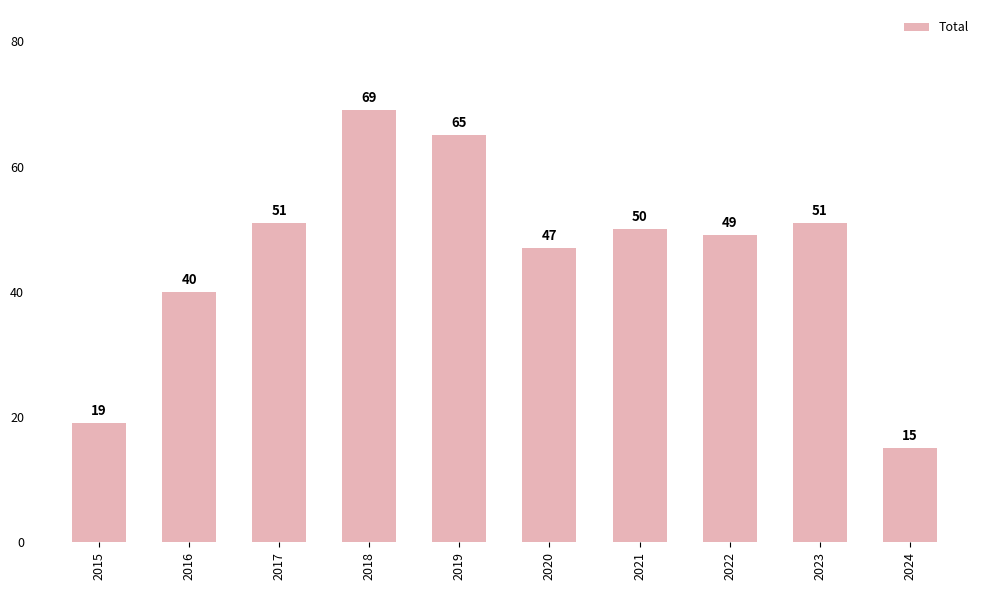

Reading left to right, transcribe all the data shown in this chart.

19	40	51	69	65	47	50	49	51	15